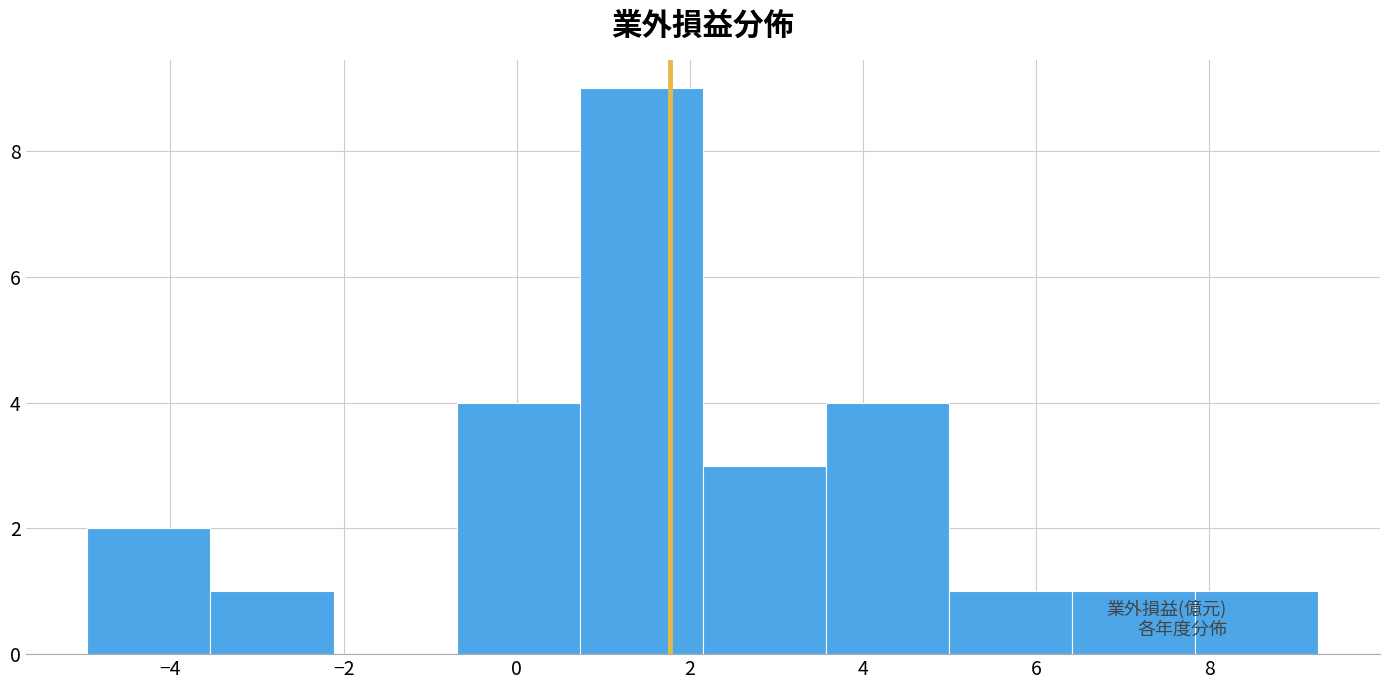

What is the height of the bar covering 3.6 to 5.0 on the x-axis? Neither the bar edges nor the heights are printed on the chart, so give them approximately, as read against the axes.

4